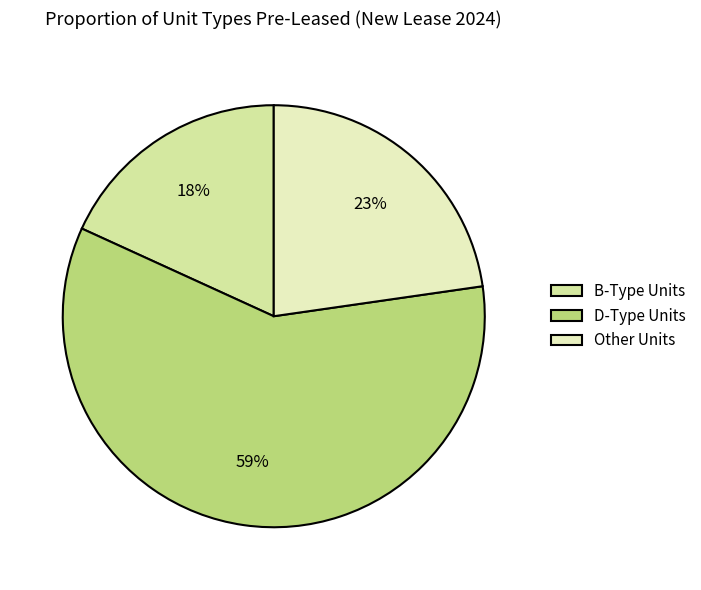

Does any single category account for the majority?

Yes